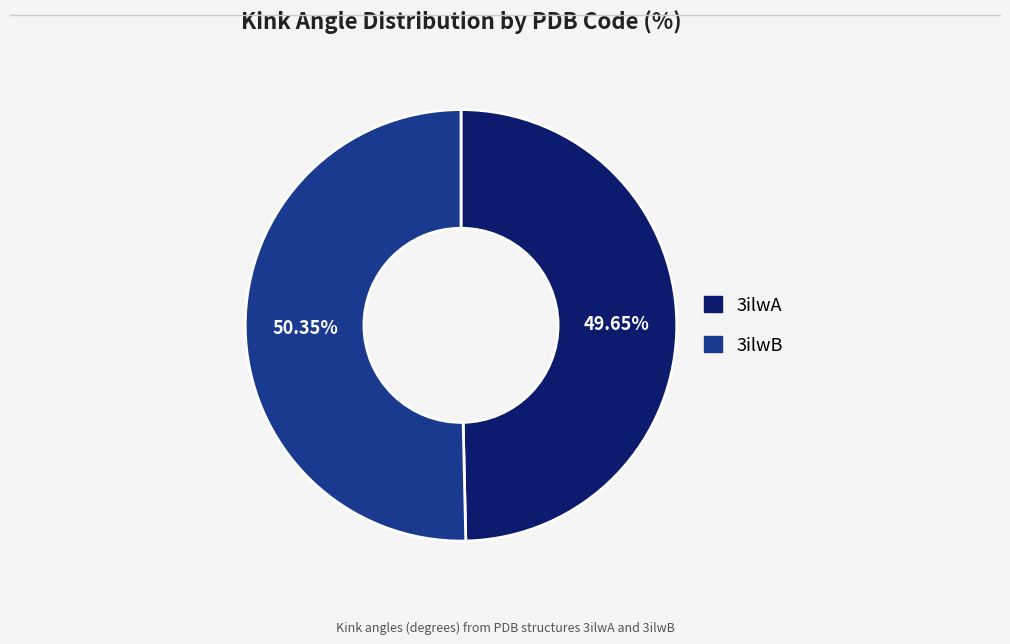

Is it true that 3ilwB is 50% of the pie?

True